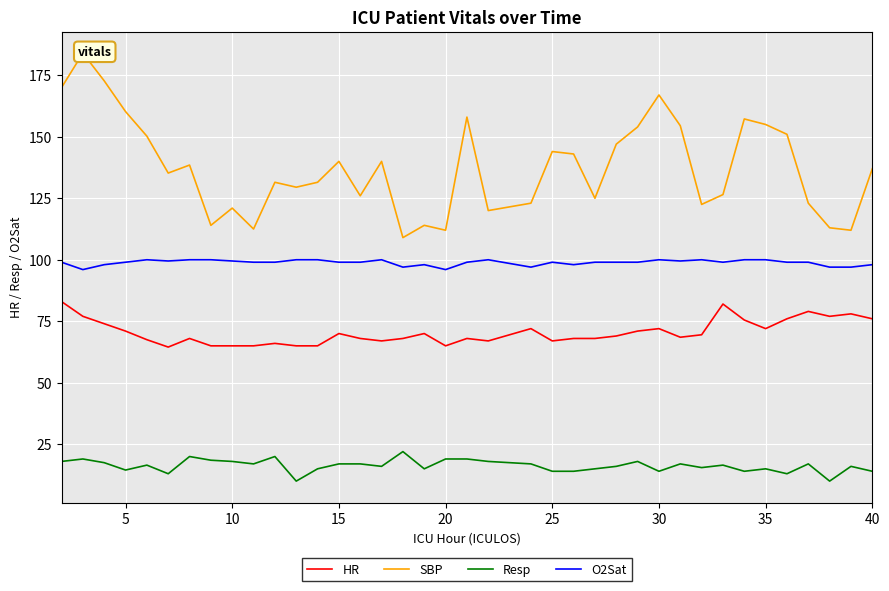

Is the value of HR at 10 greater than the value of O2Sat at 5?

No